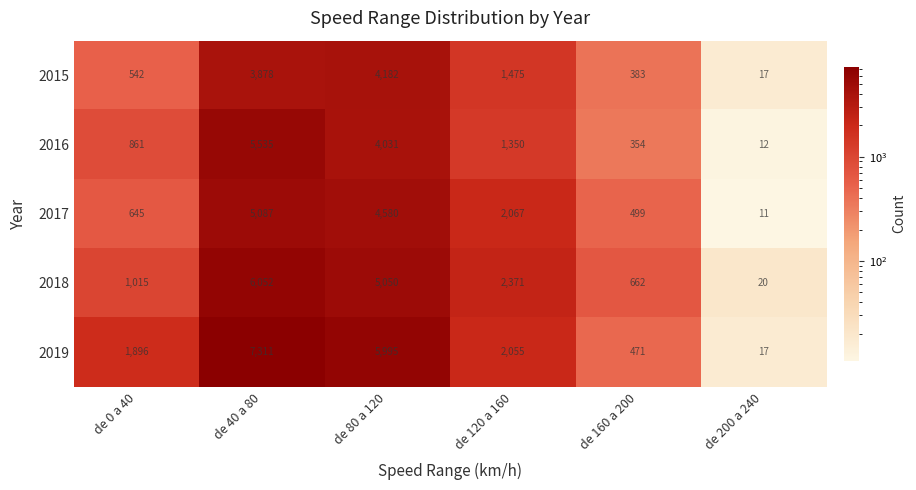

What is the difference between the maximum and second lowest values in the 2019 series?

6840